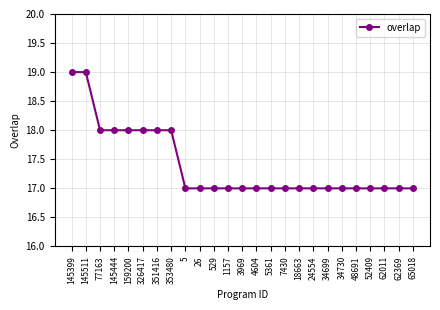

What is the sum of the values at 34699 and 65018?

34